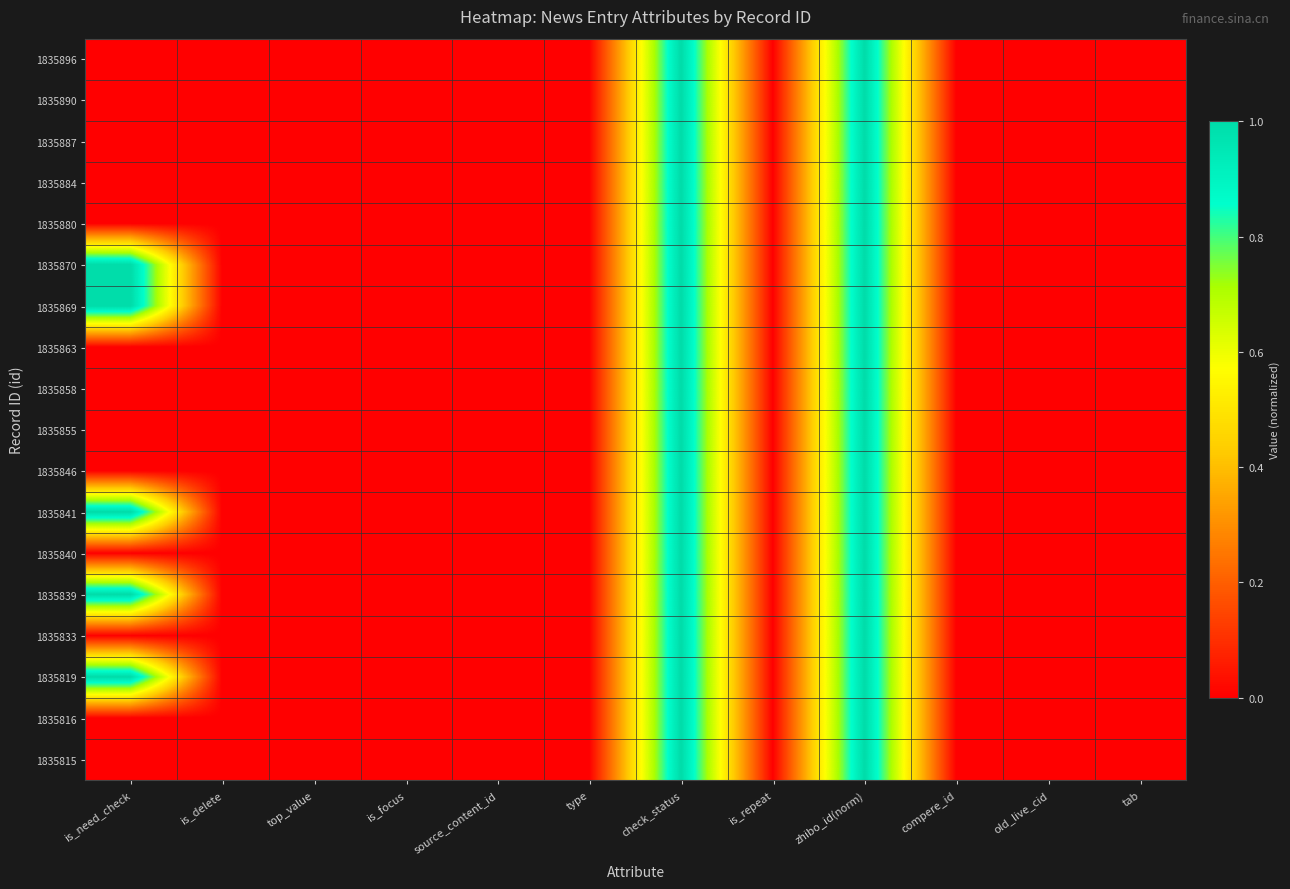

How many series are shown in this chart?

18